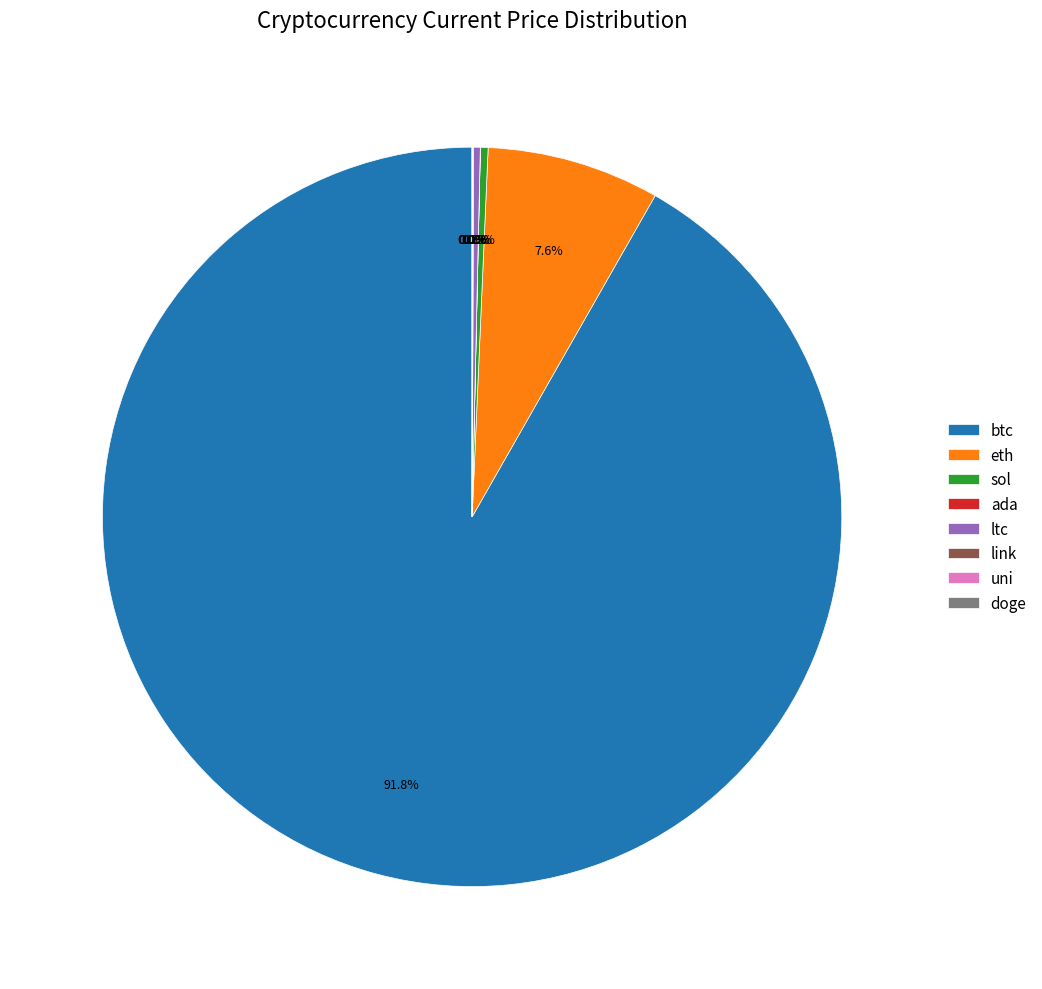

Is btc the majority of the pie?

Yes